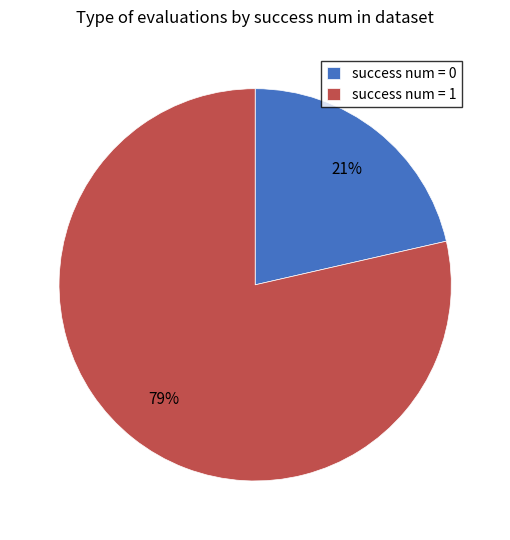

What is the smallest slice in the pie chart?

success num = 0